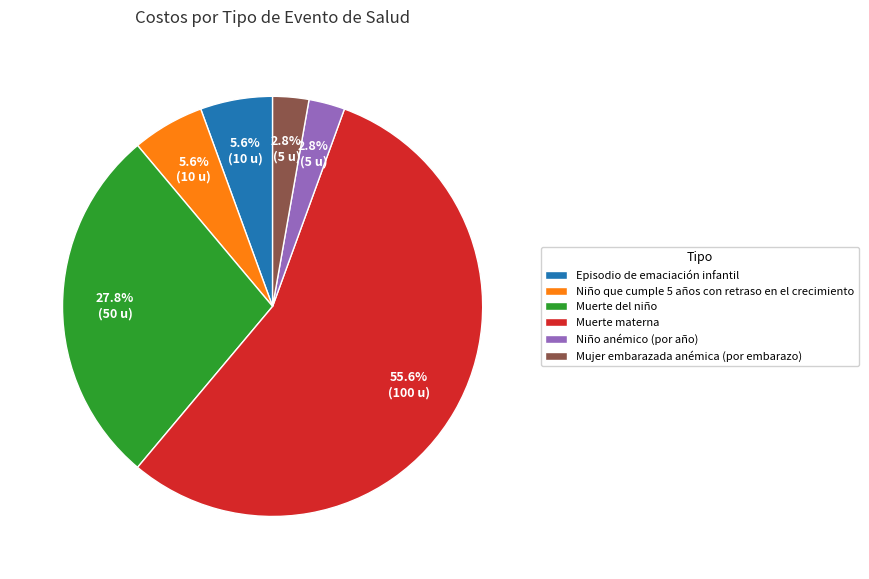

Is it true that Muerte del niño is 28% of the pie?

True